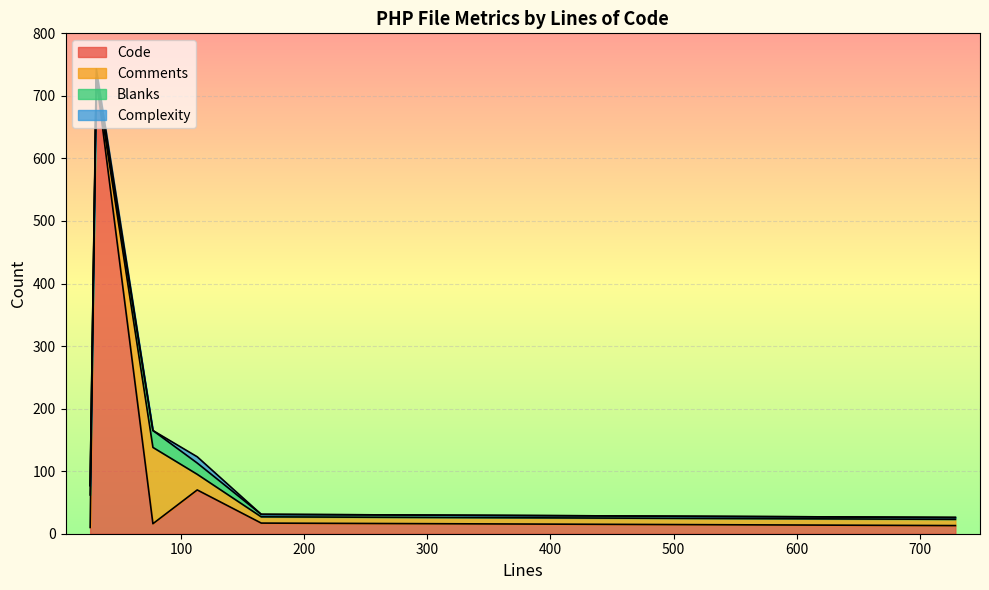

Where does the Comments series first go above 25?

26